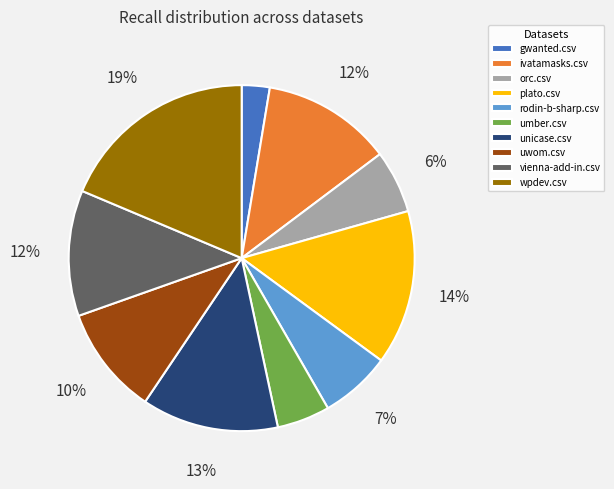

To the nearest percent, what percentage of the pie is gwanted.csv?

3%